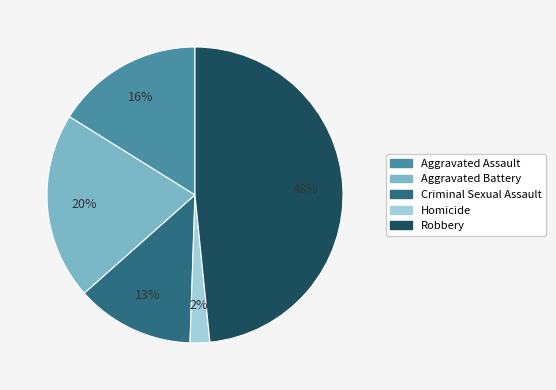

Between Criminal Sexual Assault and Aggravated Battery, which is larger?

Aggravated Battery